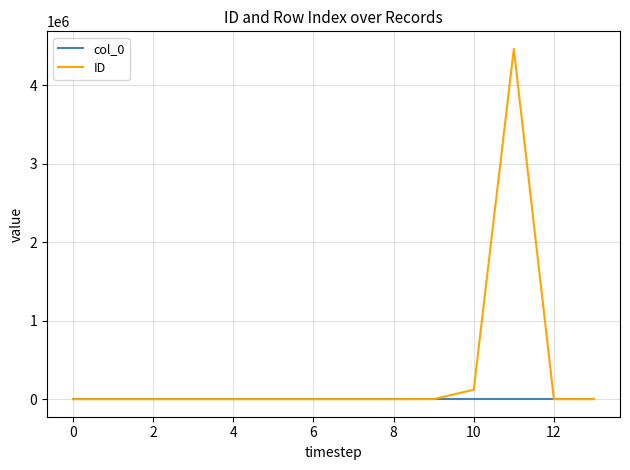

List the series in order of their peak value, lowest first.

col_0, ID